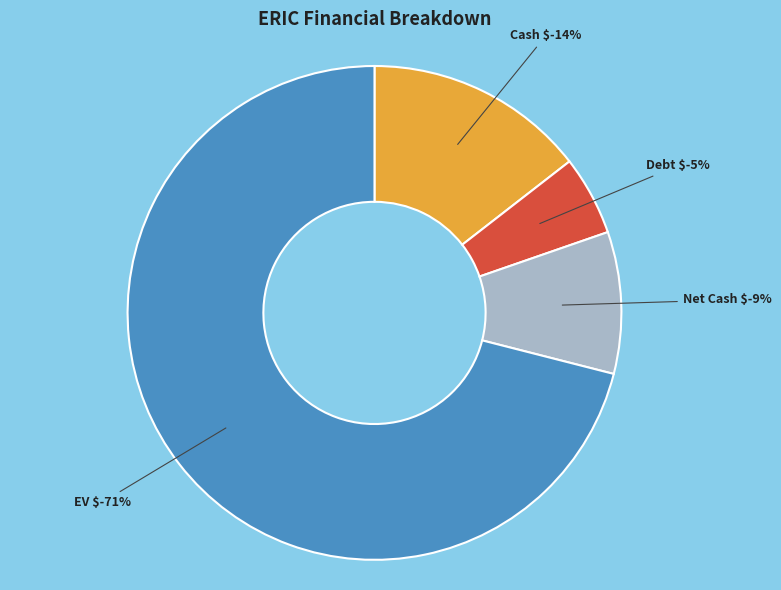

Approximately how many times larger is the value at Cash $ compared to EV $?

0.2